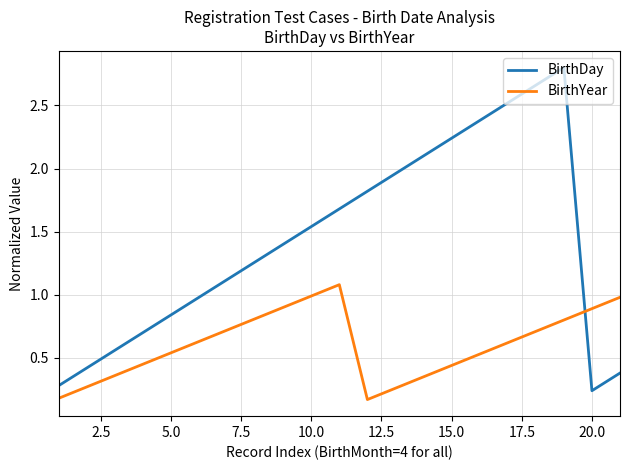

How many times do BirthYear and BirthDay cross each other?

1